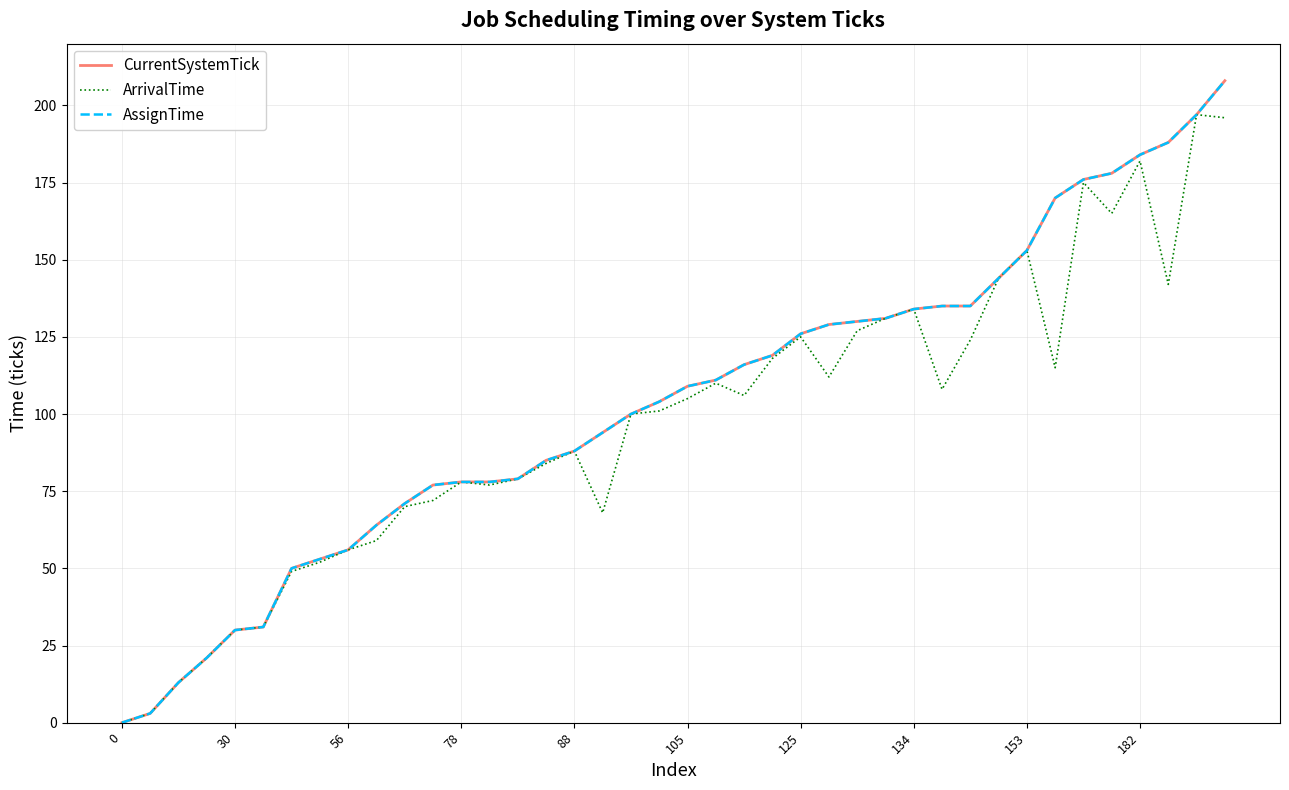

Is this an area chart (filled region under the line)?

No